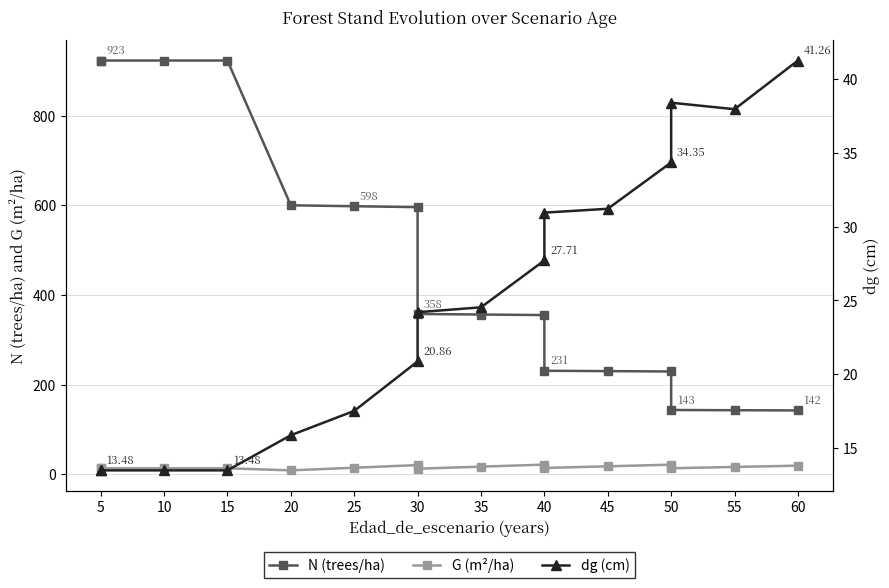

Does the chart display data point markers on the line(s)?

Yes